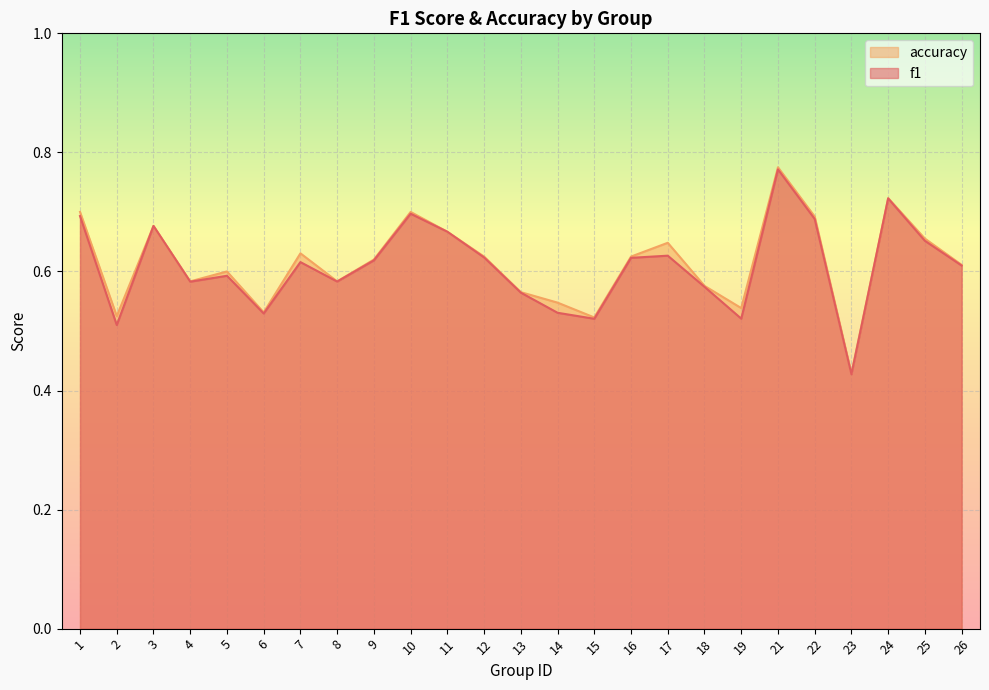

What are all the series names shown in the legend?

accuracy, f1